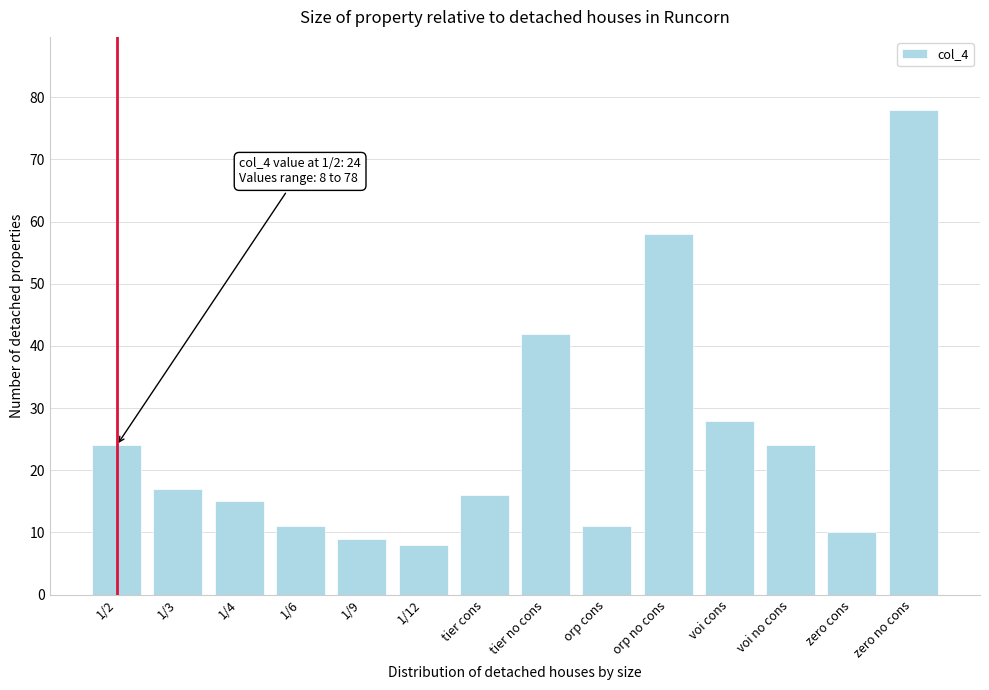

Reading left to right, what are all the values shown in this chart?

24	17	15	11	9	8	16	42	11	58	28	24	10	78